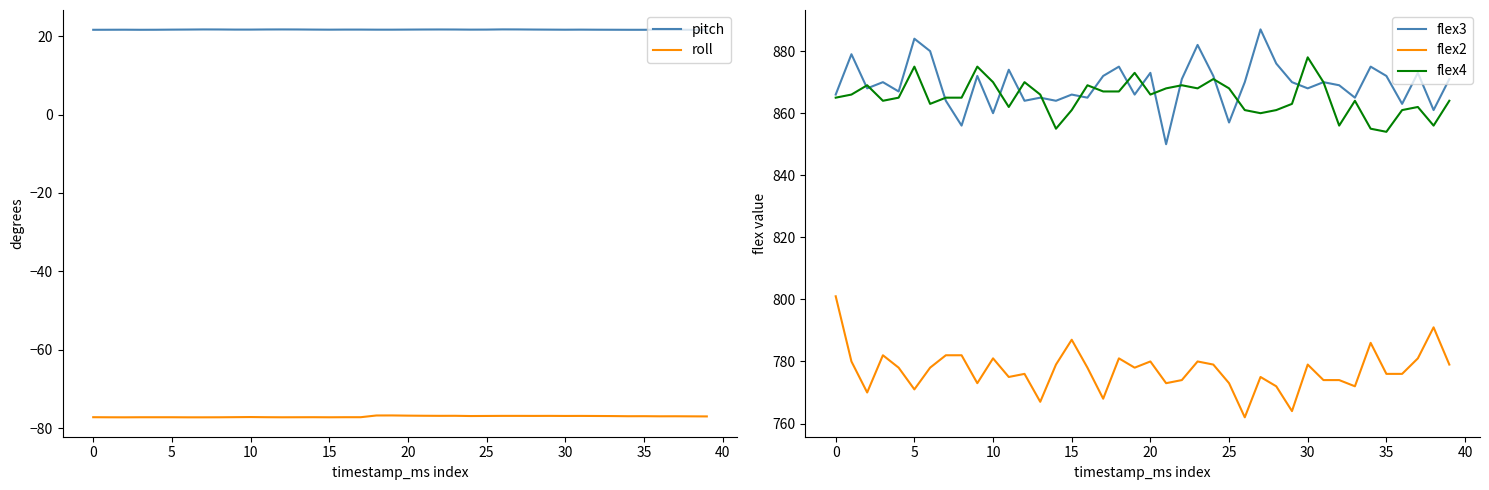

True or false: flex2 has a value of 1224.1 at 30.

False